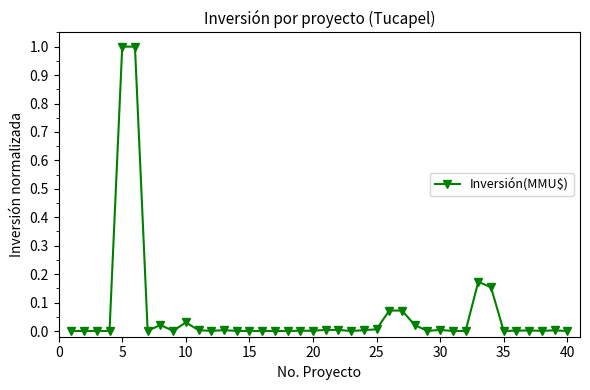

True or false: the data has more than 0 interior local peaks.

True